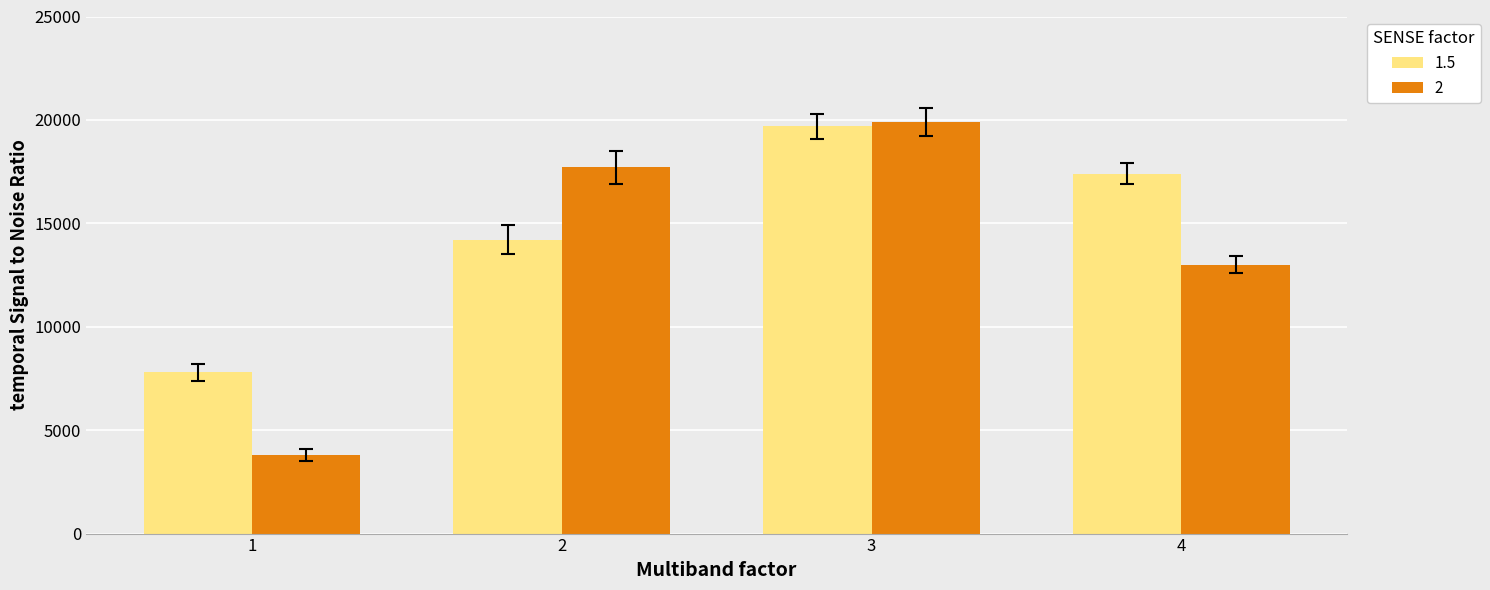

What is the sum of the 1.5 values at 2 and 1?

22000